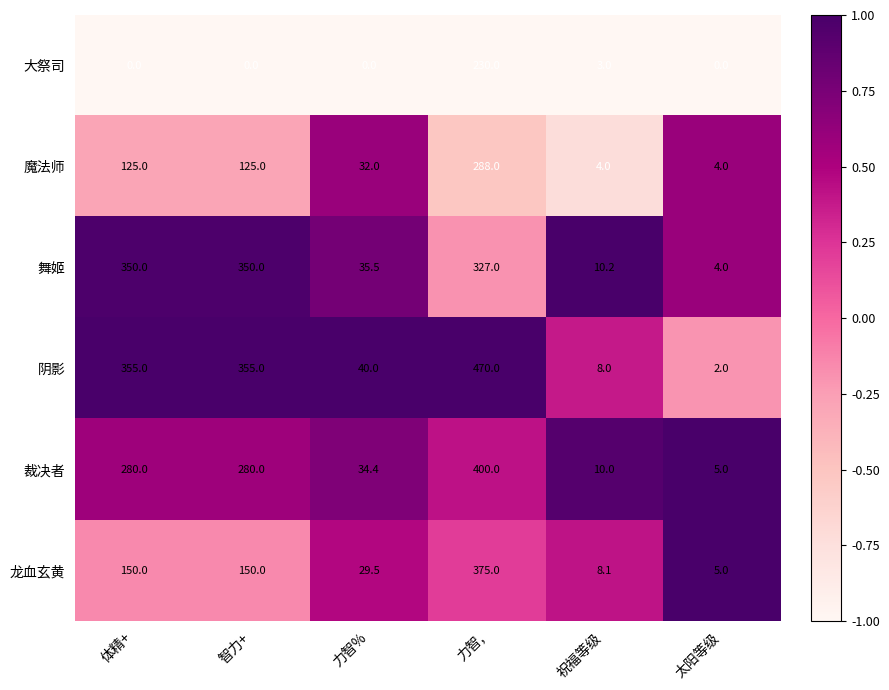

Rank the series at 力智% from highest to lowest value.

阴影, 舞姬, 裁决者, 魔法师, 龙血玄黄, 大祭司